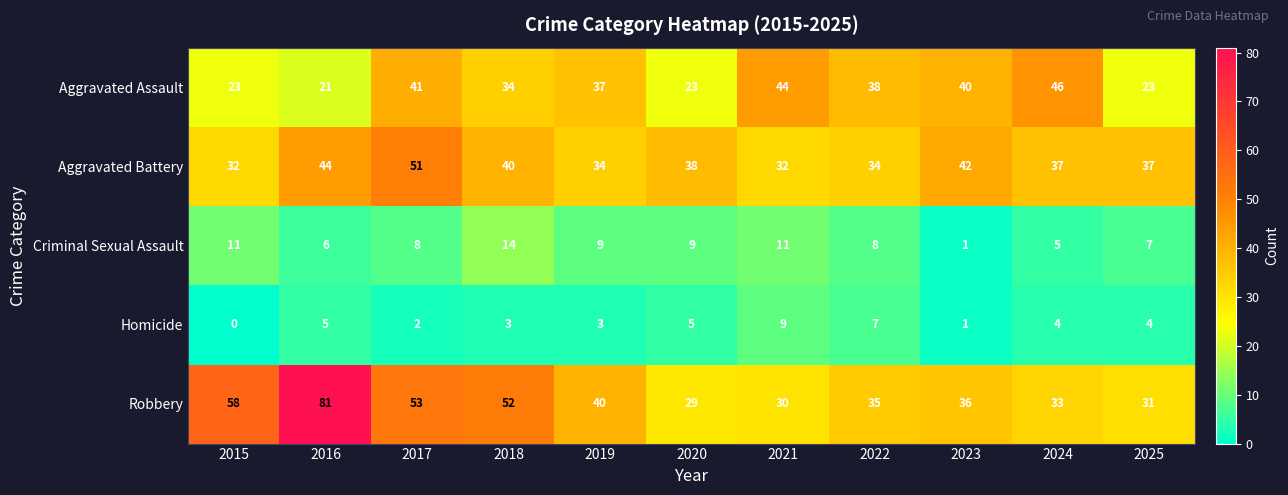

Which series has the largest total across all categories?

Robbery